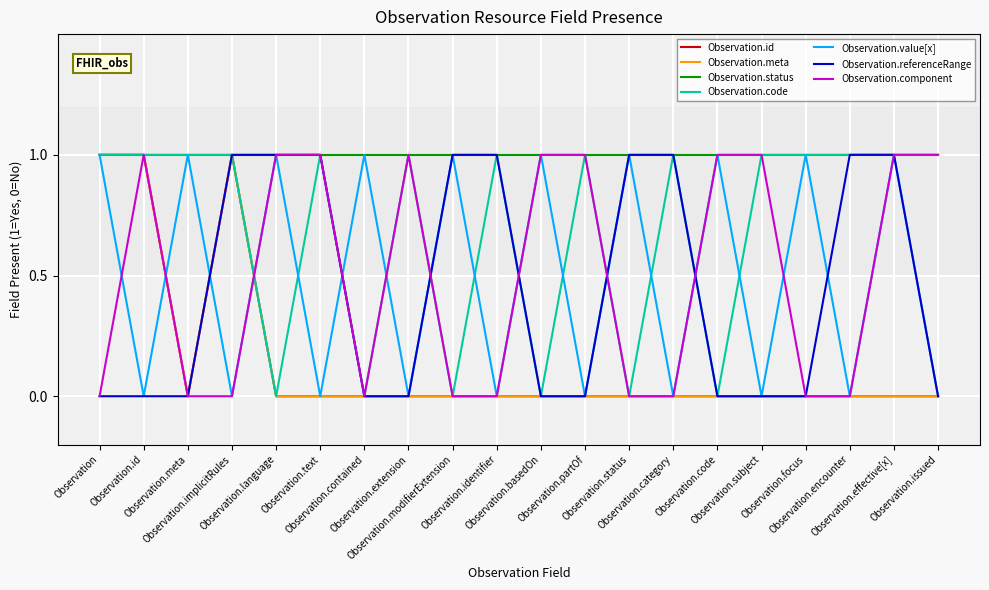

Does the chart have visible grid lines?

Yes